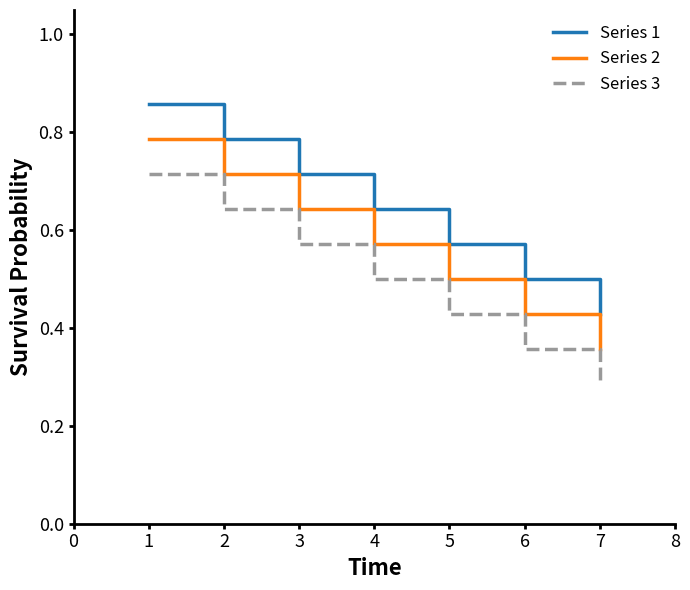

At how many categories does at least one series exceed 0?

7